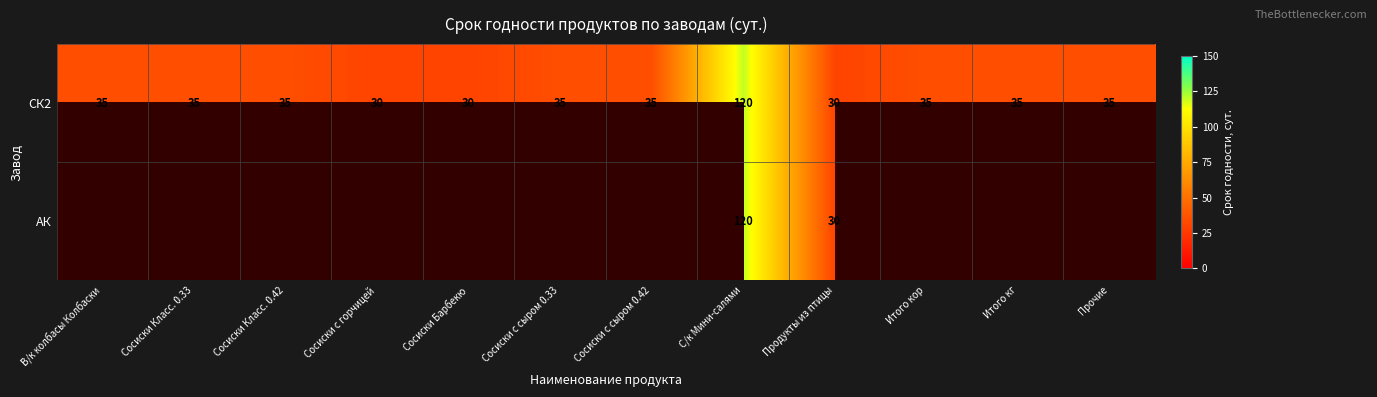

True or false: СК2 has a value of 52 at Сосиски с горчицей.

False